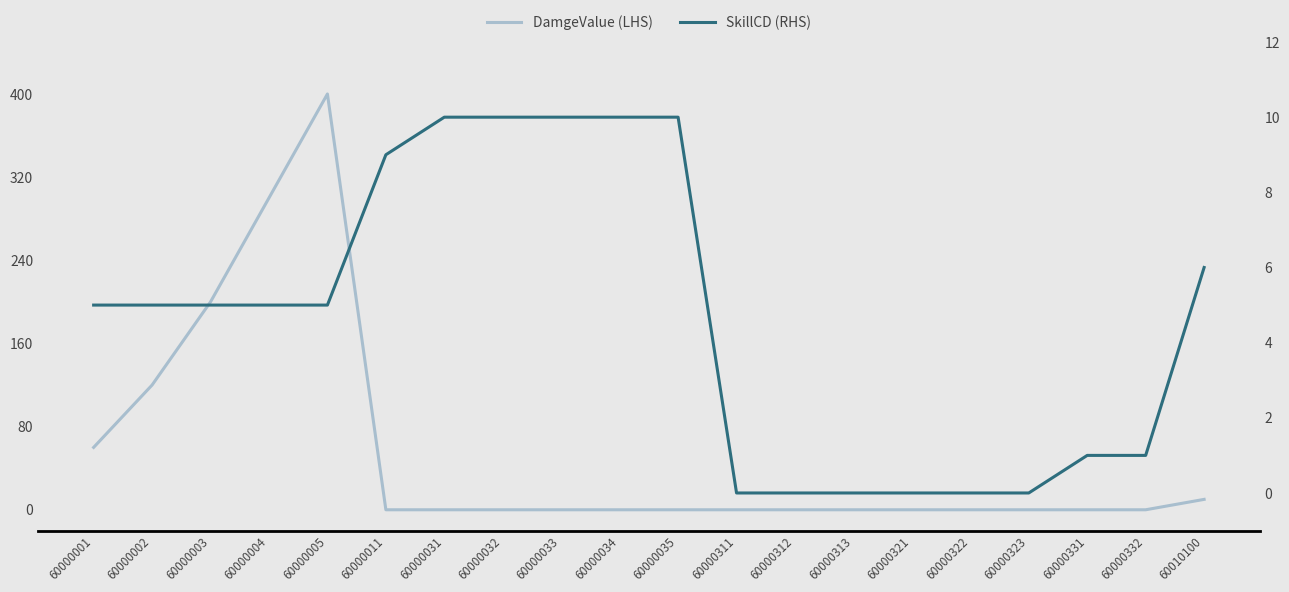

True or false: SkillCD (RHS) has more than 2 points higher than both neighbors.

False